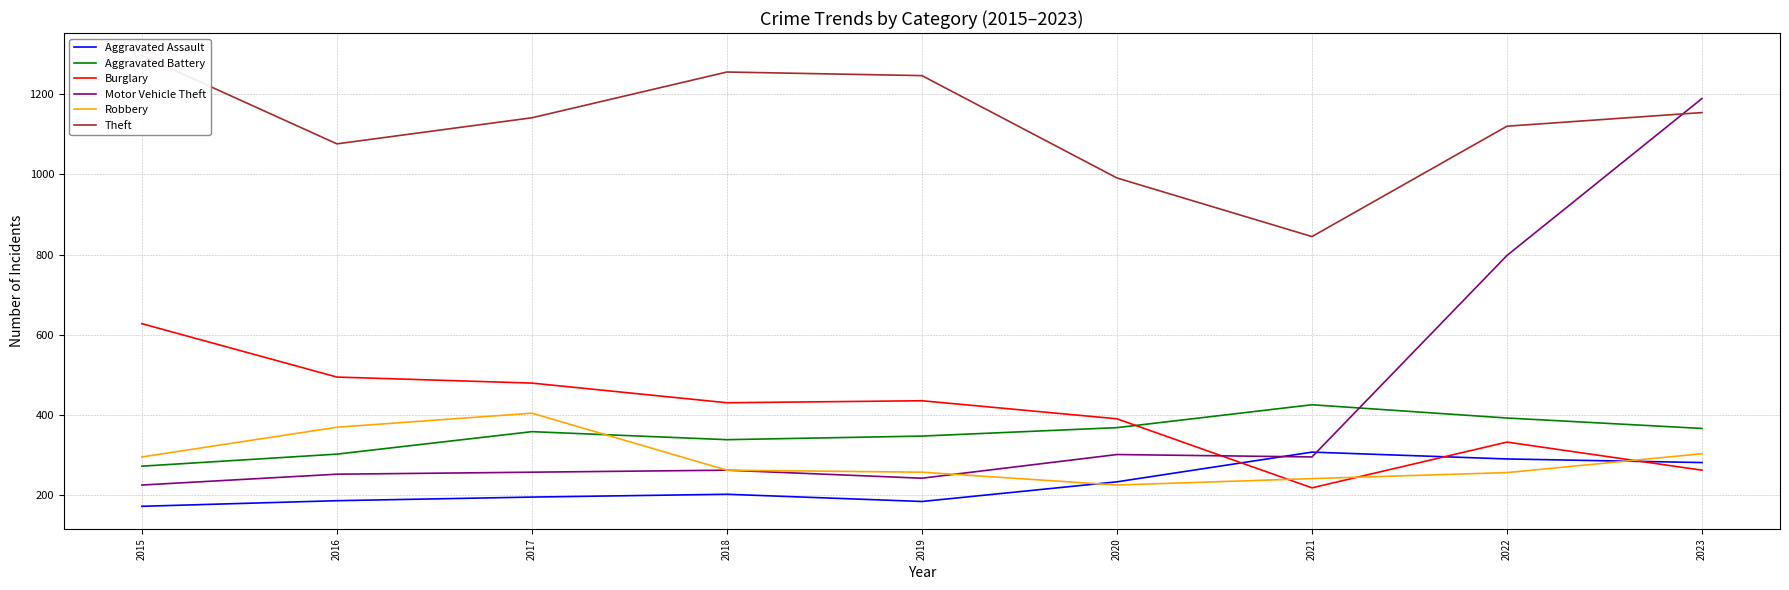

What is the sum of all Aggravated Battery values?

3177